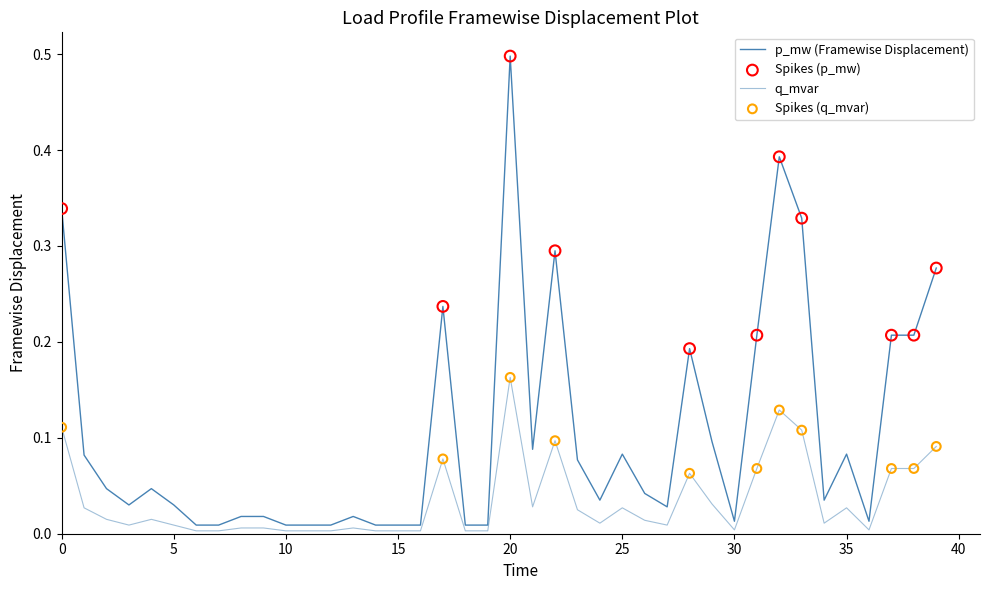

At which category is the sum across all series the highest?

20